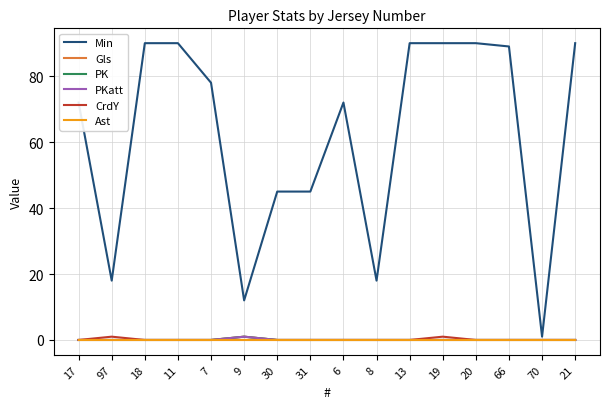

What is the label of the 10th point from the left?

8